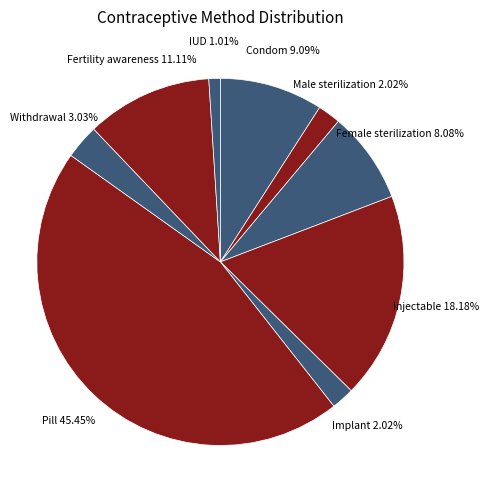

Does Female sterilization represent more than half of the total?

No